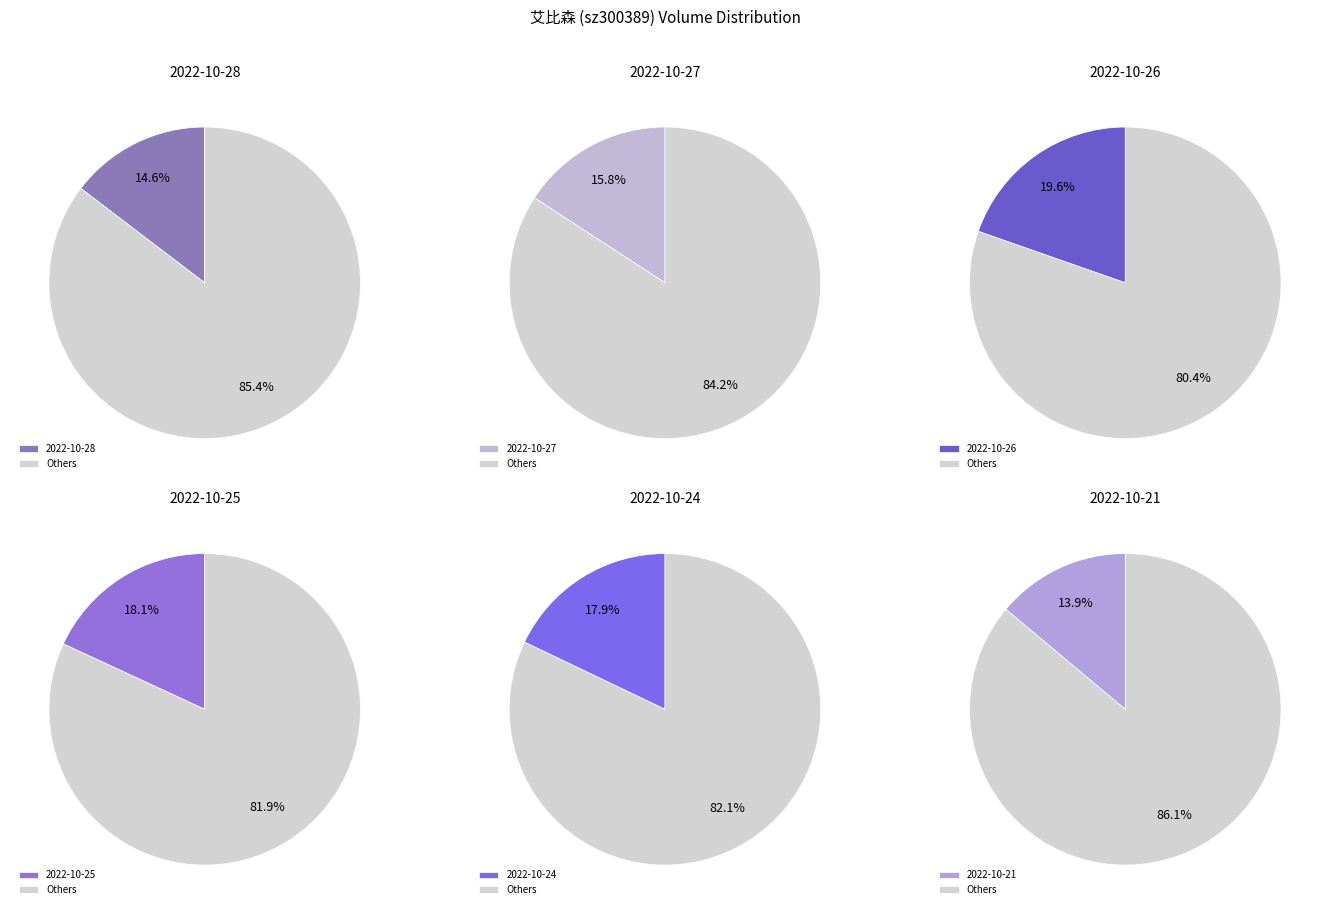

Is it true that 2022-10-27 is 16% of the pie?

True